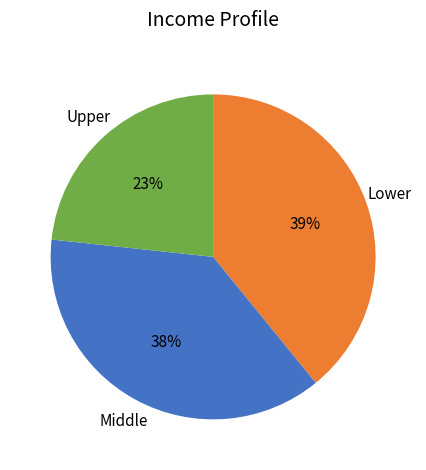

True or false: Middle accounts for 50% of the total.

False